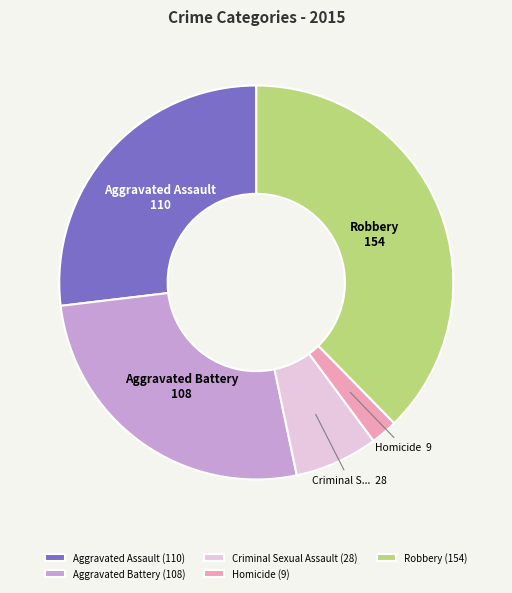

Combined, do Homicide (9) and Robbery (154) account for over 50%?

No